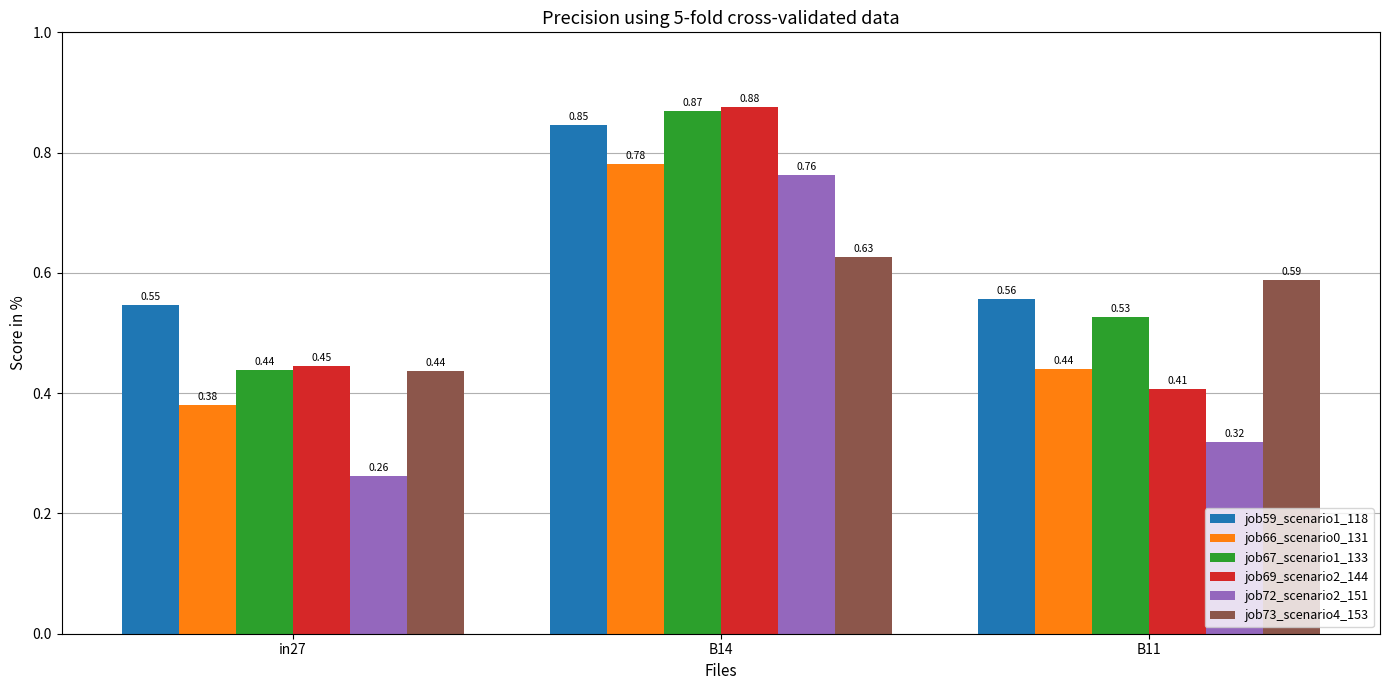

What position from the right is in27?

3